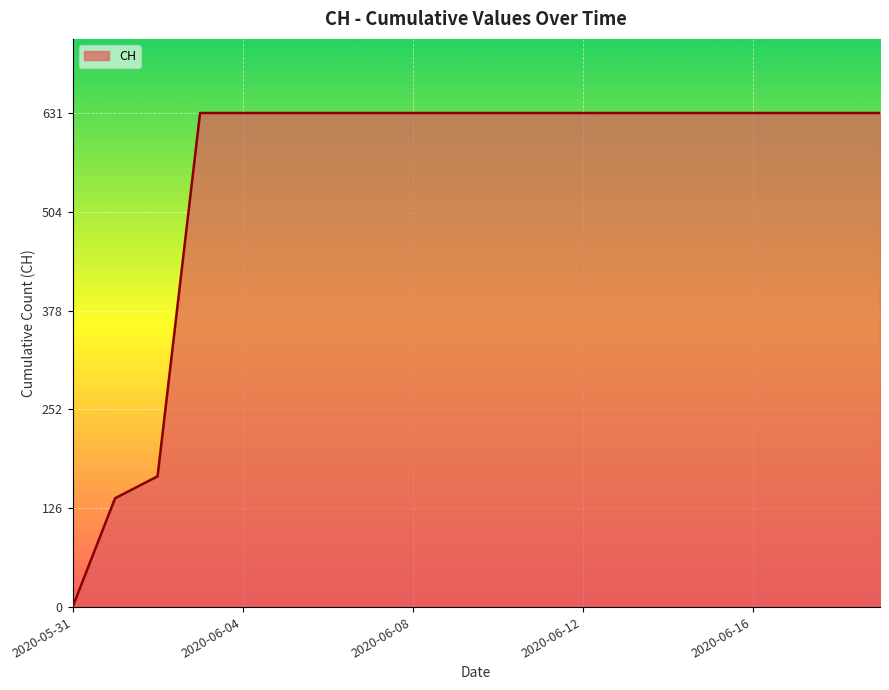

What is the difference between the maximum and minimum values?

631